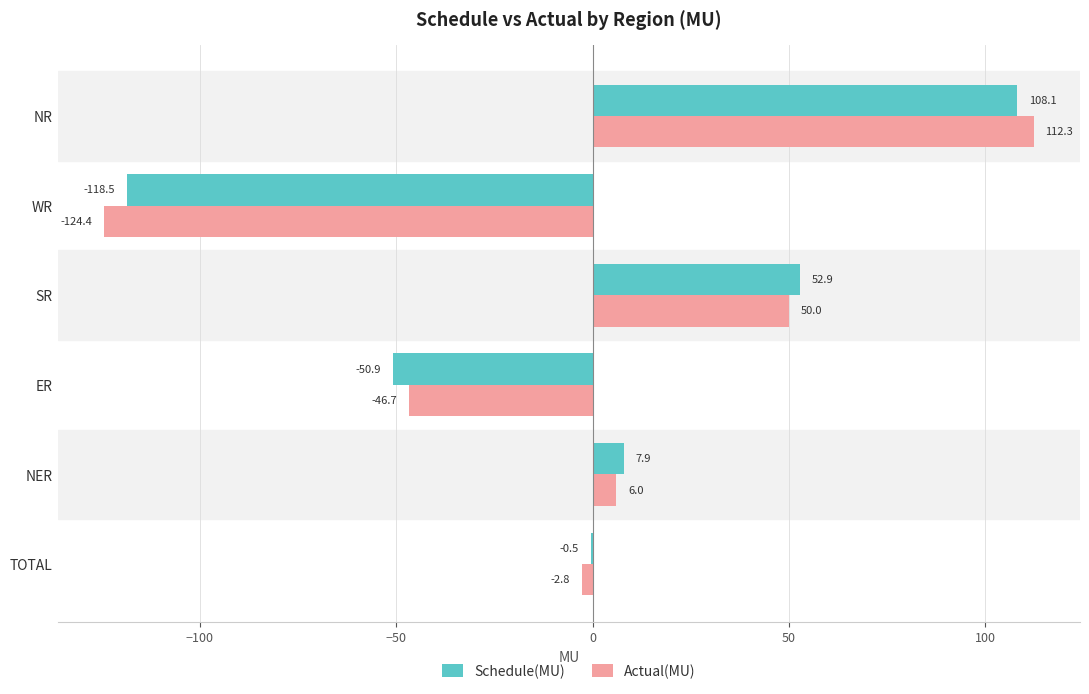

What is the total value across all series at WR?

-242.9